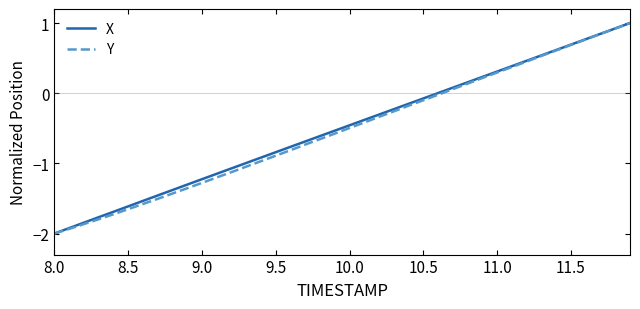

Which series has the largest total across all categories?

X